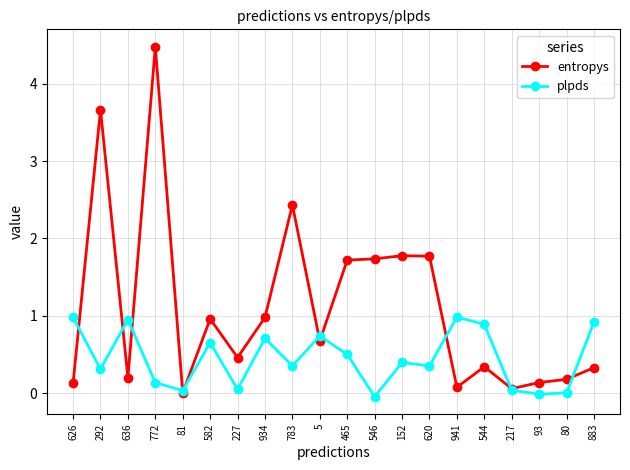

How many data points does each series have?

20